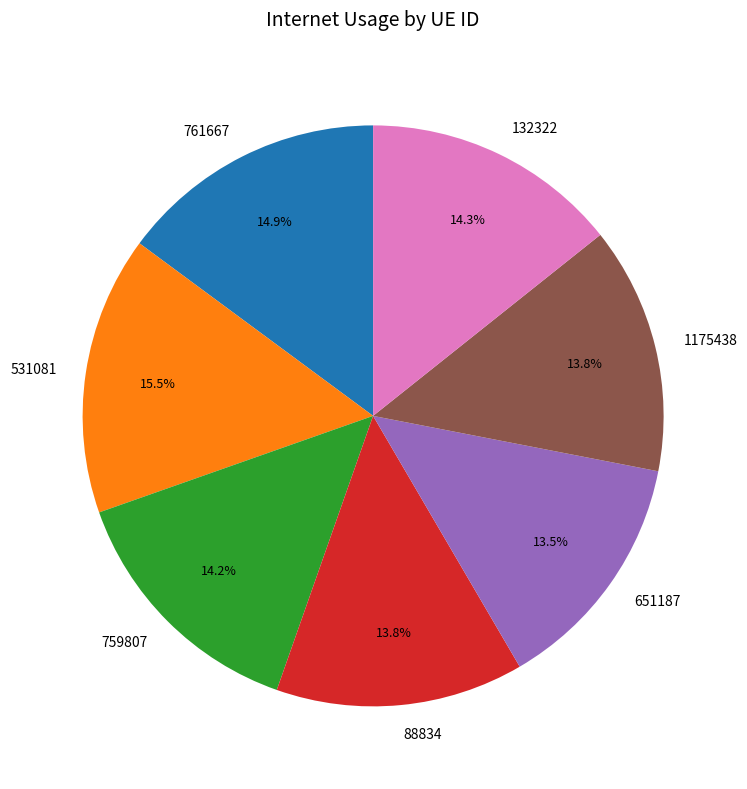

True or false: 759807 accounts for 14% of the total.

True